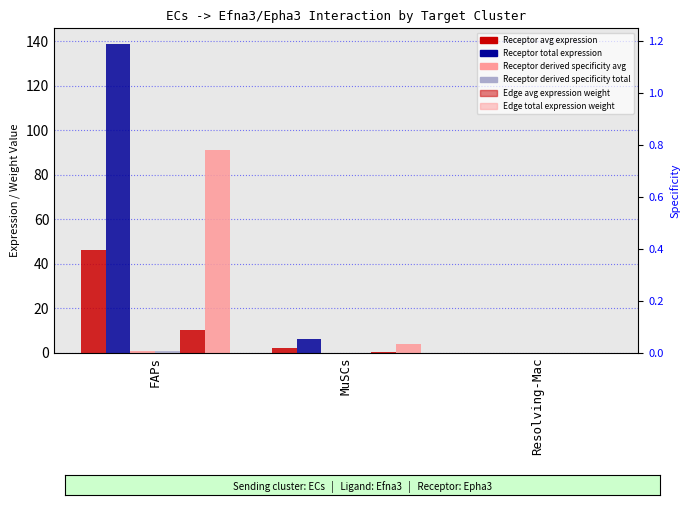

True or false: Edge average expression weight has a value of 0.2 at MuSCs.

False